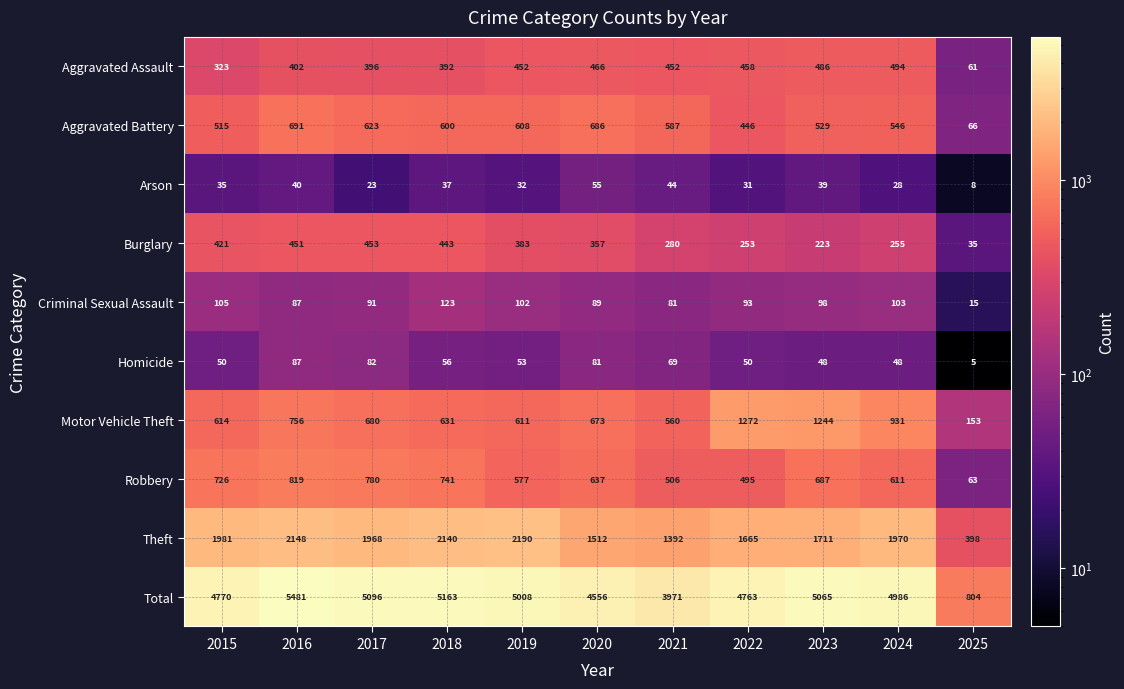

Which series changed the most between 2015 and 2017?

Total